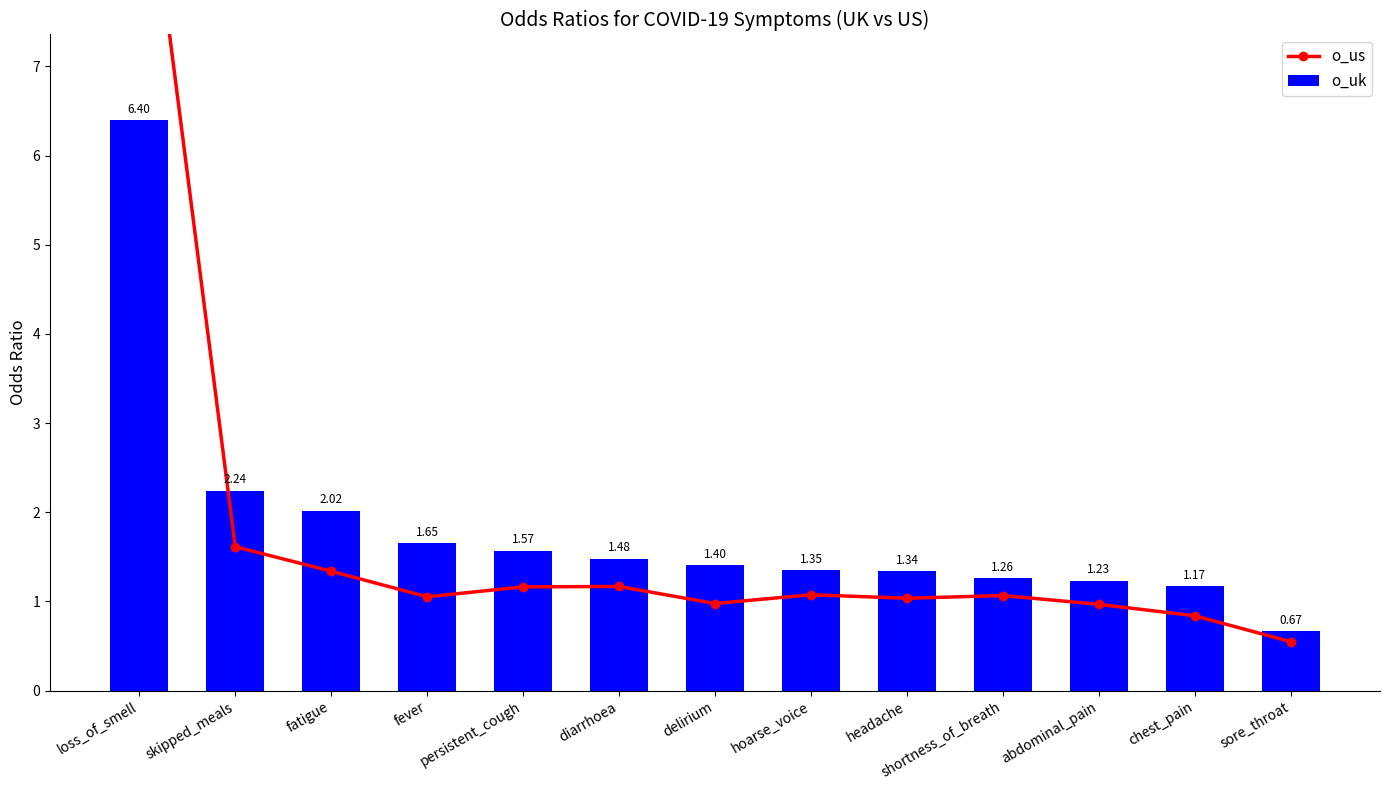

What is the difference between the o_uk values at fatigue and skipped_meals?

0.2